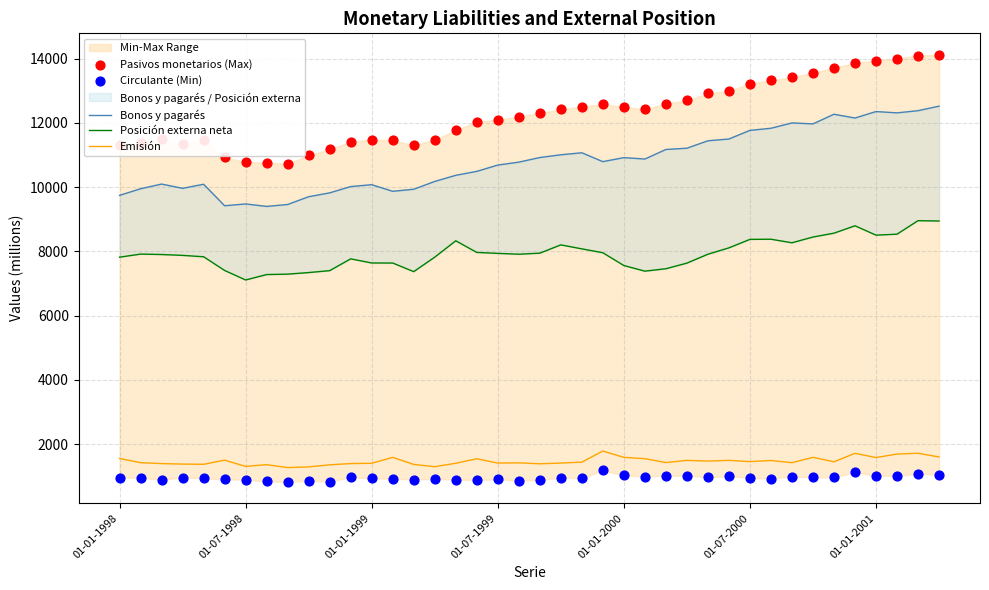

Which series contains the highest Y value?

Pasivos monetarios (Max)